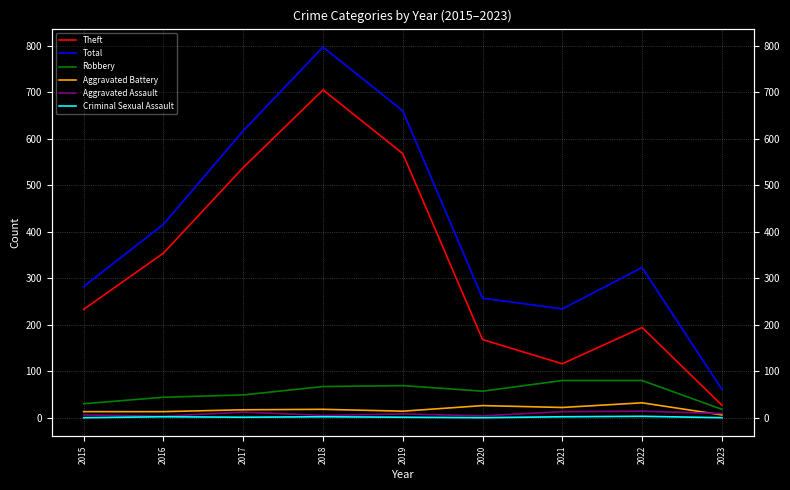

Reading left to right, list all the values displayed in this chart.

Theft: 2015=233	2016=354	2017=538	2018=705	2019=568	2020=168	2021=116	2022=194	2023=27
Total: 2015=282	2016=416	2017=617	2018=797	2019=660	2020=257	2021=234	2022=323	2023=61
Robbery: 2015=30	2016=44	2017=49	2018=67	2019=69	2020=57	2021=80	2022=80	2023=18
Aggravated Battery: 2015=13	2016=13	2017=17	2018=18	2019=14	2020=26	2021=22	2022=32	2023=6
Aggravated Assault: 2015=6	2016=3	2017=12	2018=5	2019=8	2020=4	2021=13	2022=14	2023=9
Criminal Sexual Assault: 2015=0	2016=2	2017=1	2018=2	2019=1	2020=0	2021=2	2022=3	2023=0